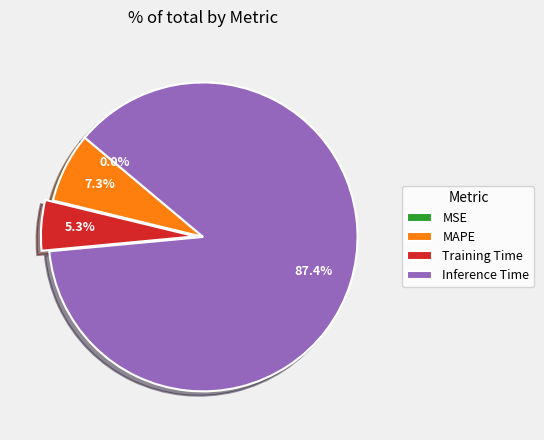

What is the largest slice in the pie chart?

Inference Time